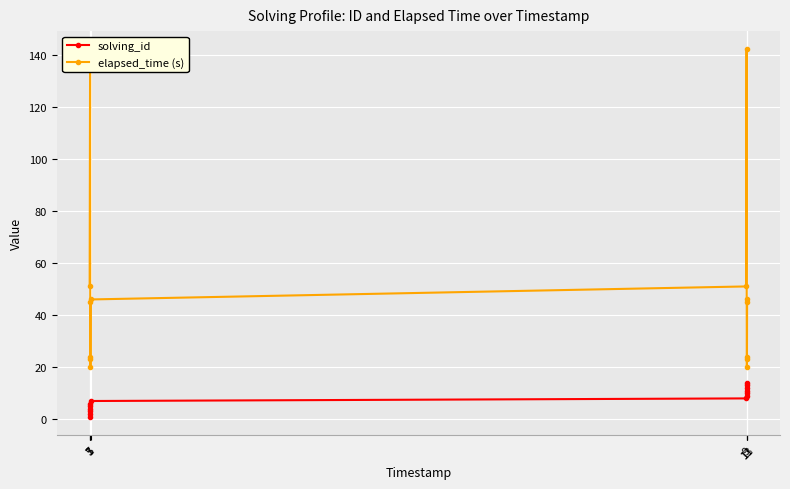

Which series has the largest total across all categories?

elapsed_time (s)